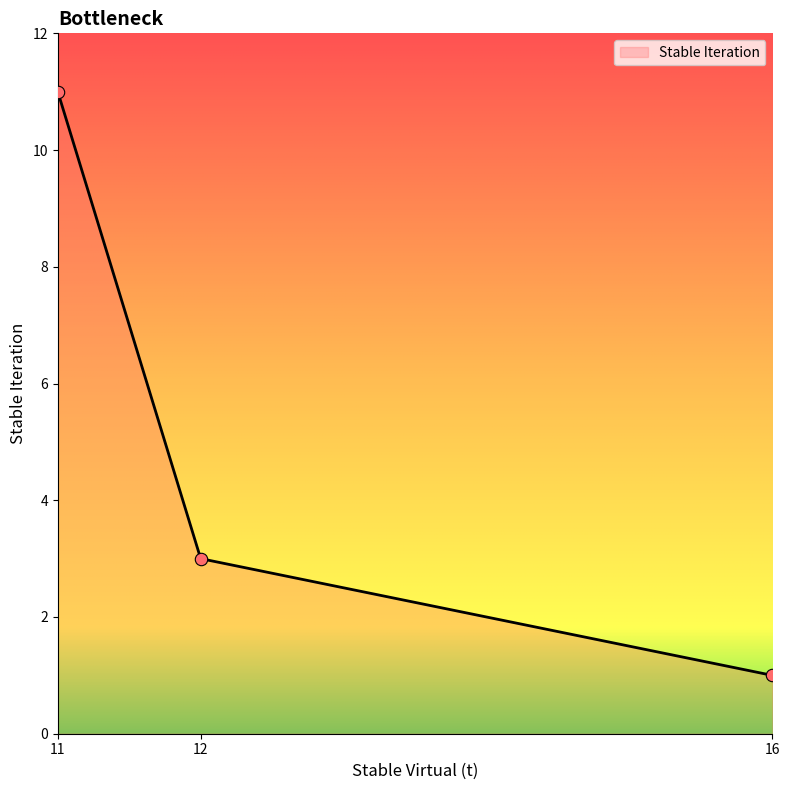

Approximately how many times larger is the value at 16 compared to 12?

0.3